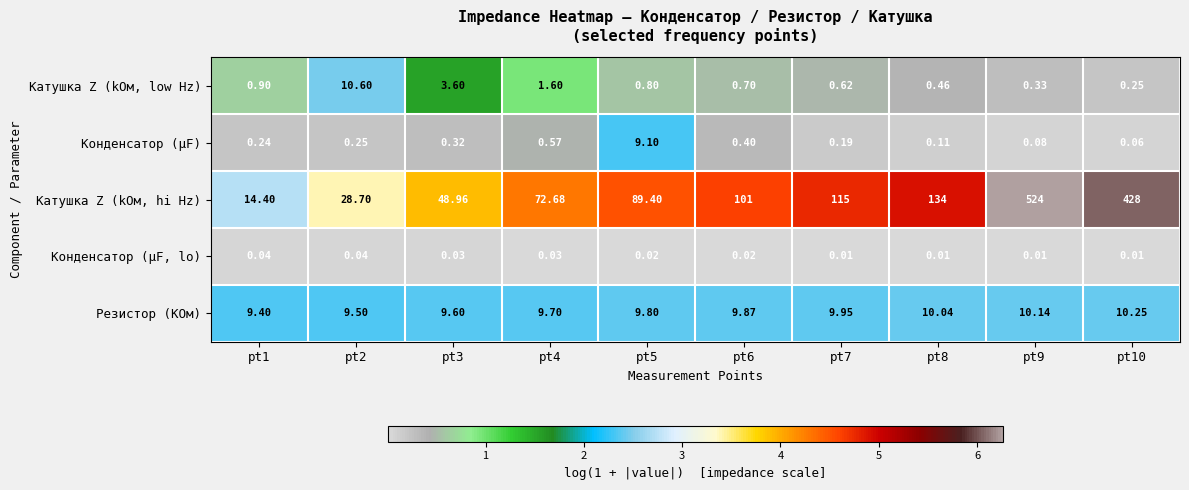

At which category is the sum across all series the highest?

pt9